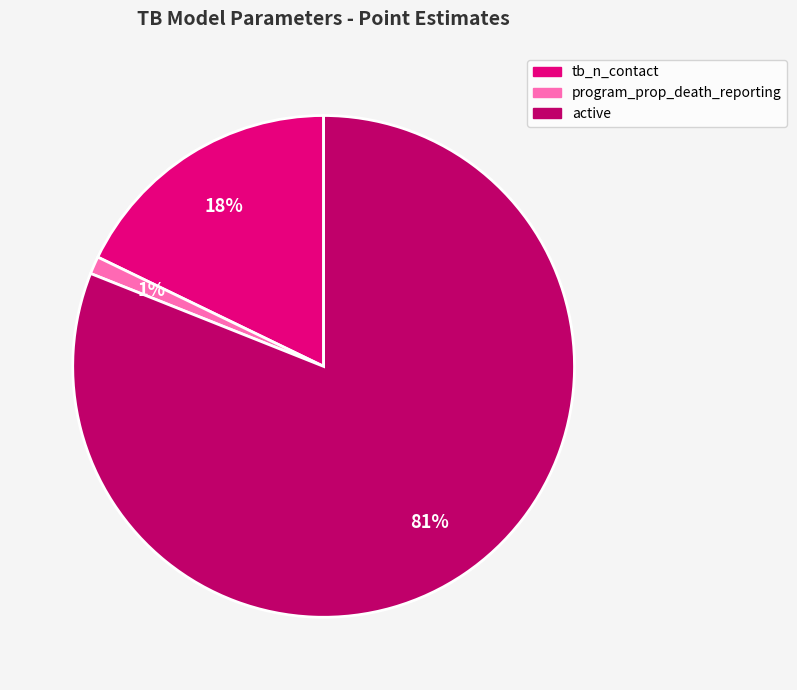

To the nearest percent, what is the difference between the largest and smallest slice percentages?

80%